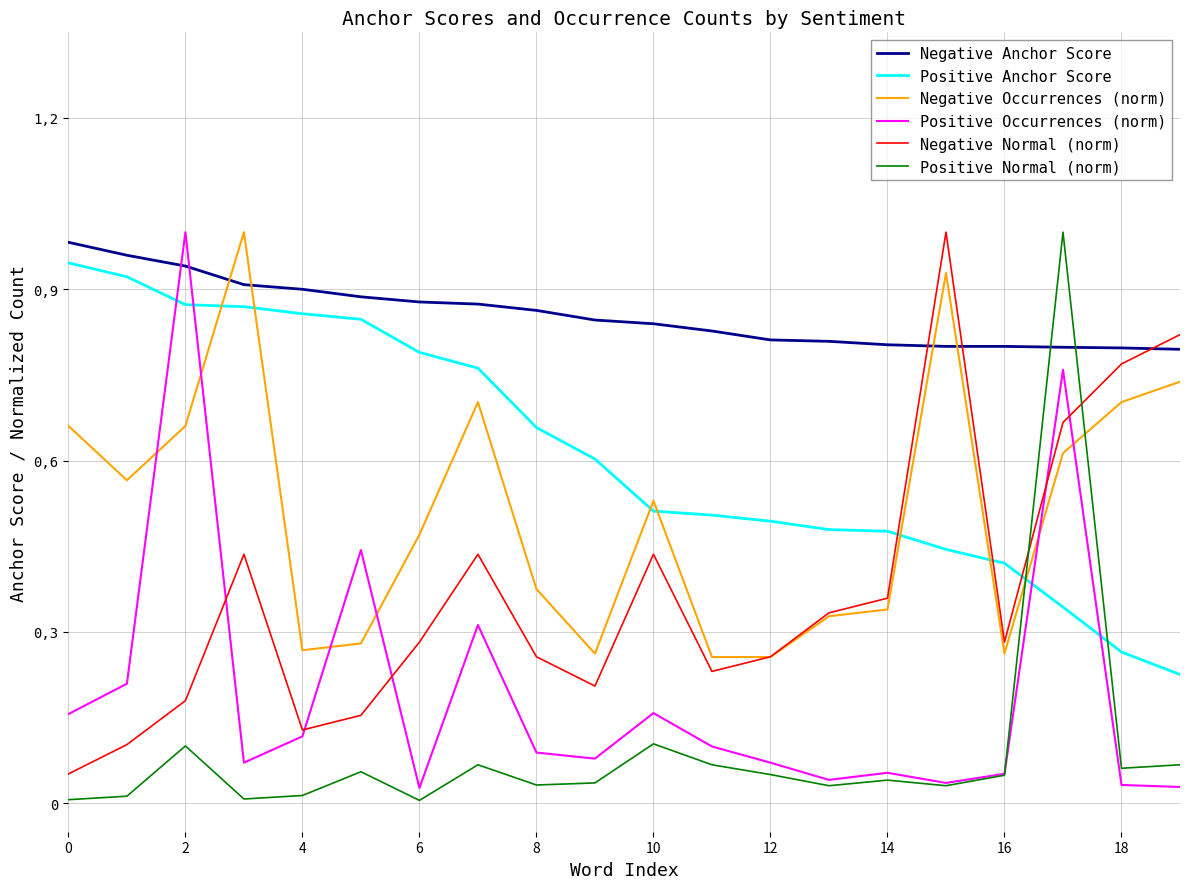

At how many categories does at least one series exceed 0?

20